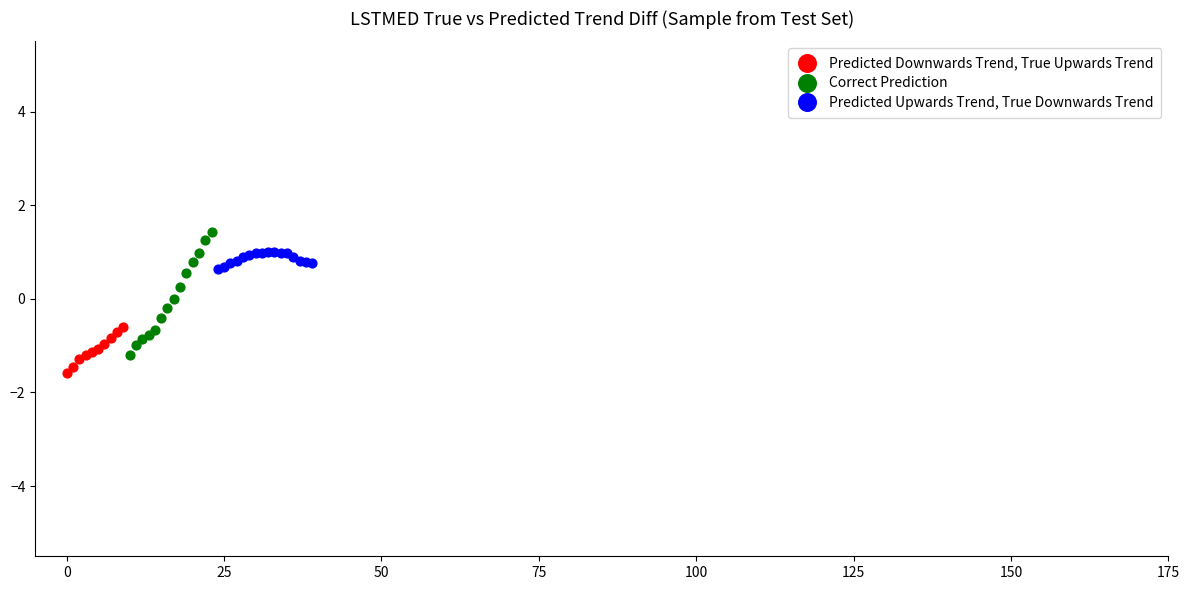

Which series has the largest Y range (max minus min)?

Correct Prediction